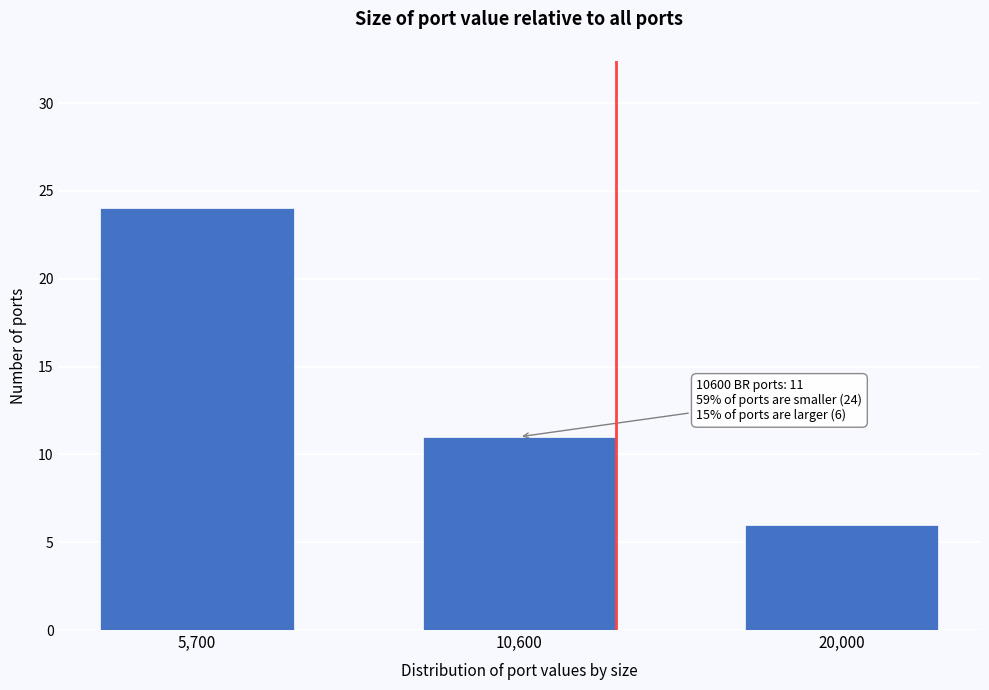

Reading left to right, extract all data points from this chart.

5,700=24	10,600=11	20,000=6